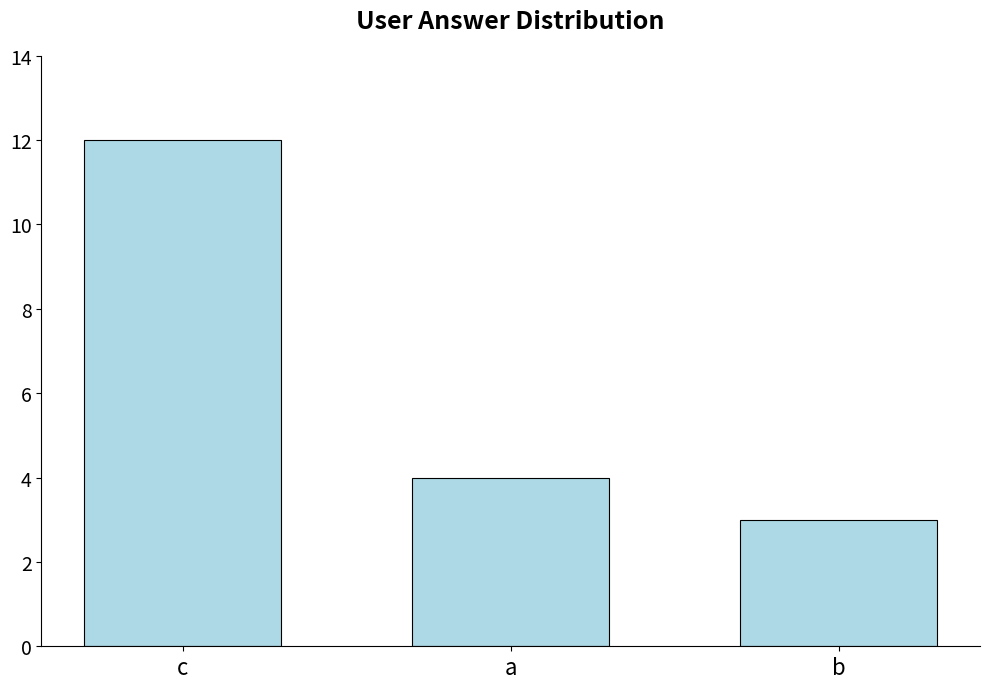

Approximately how many times larger is the value at c compared to a?

3.0